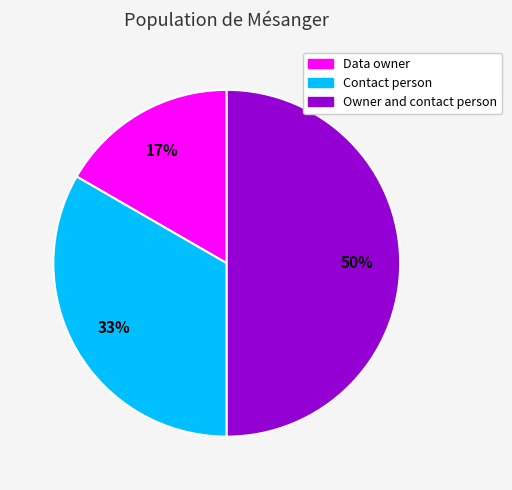

To the nearest percent, what is the difference between the Owner and contact person and Data owner slice percentages?

33%